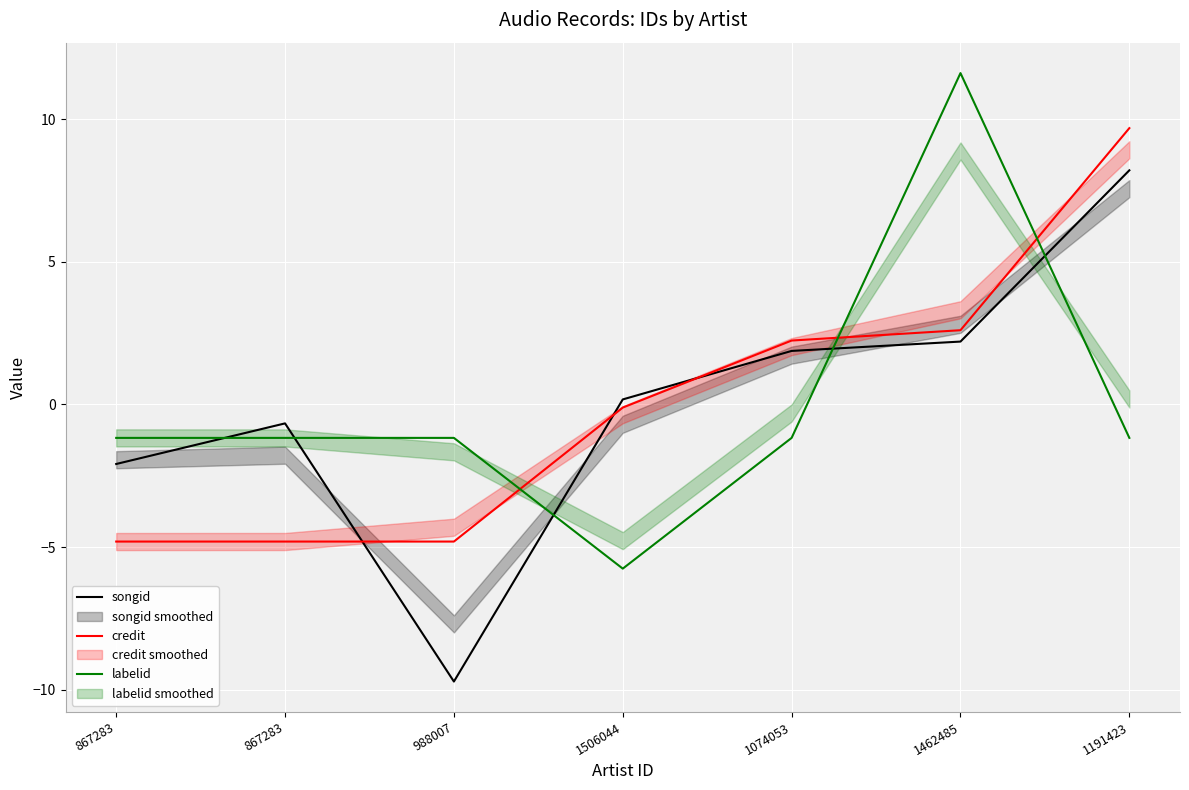

In songid, how many points are higher than both neighbors (excluding endpoints)?

1